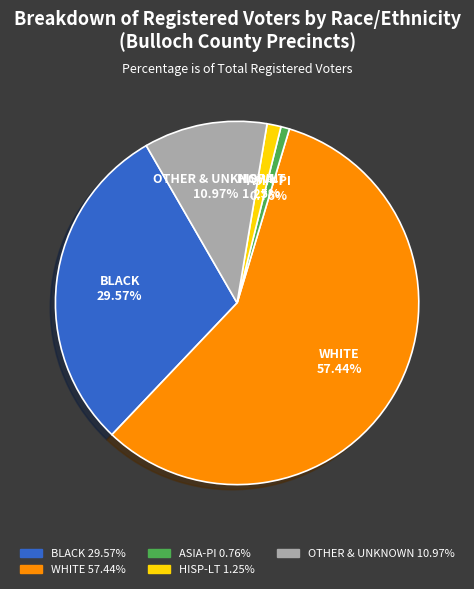

Which slice is the largest?

WHITE